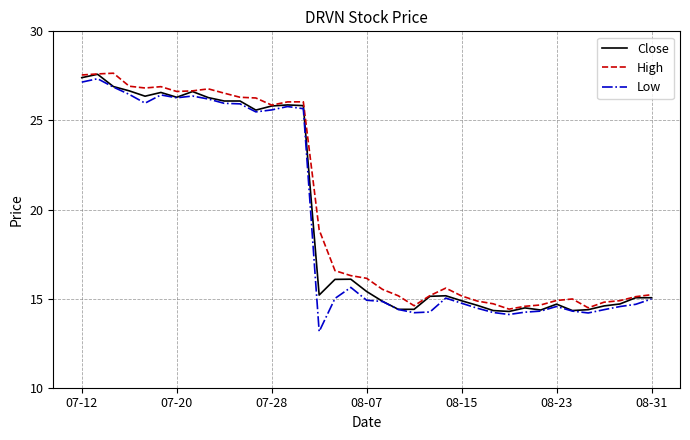

Which series has the largest total across all categories?

High